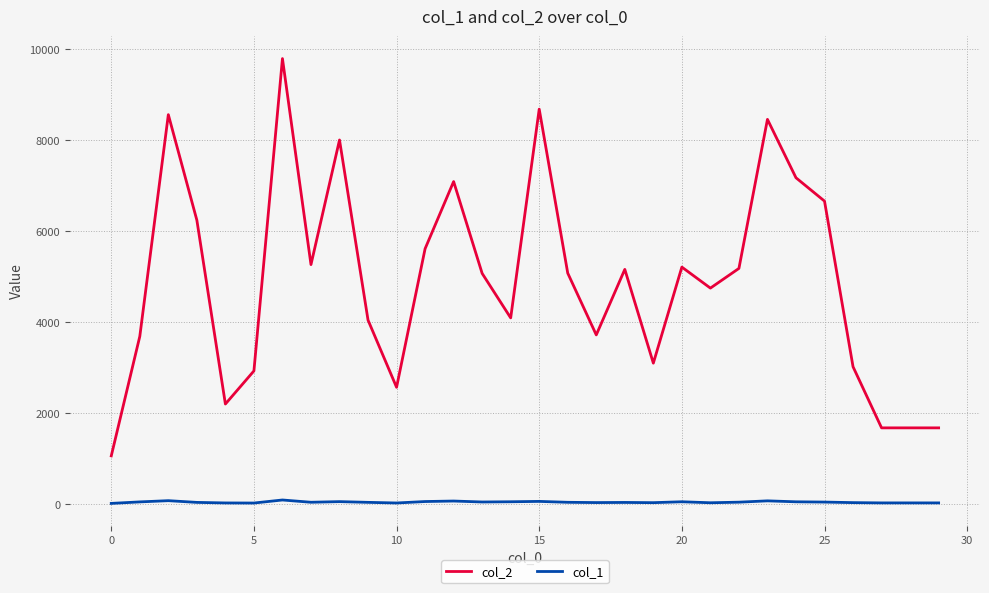

List the series in order of their overall mean, highest first.

col_2, col_1